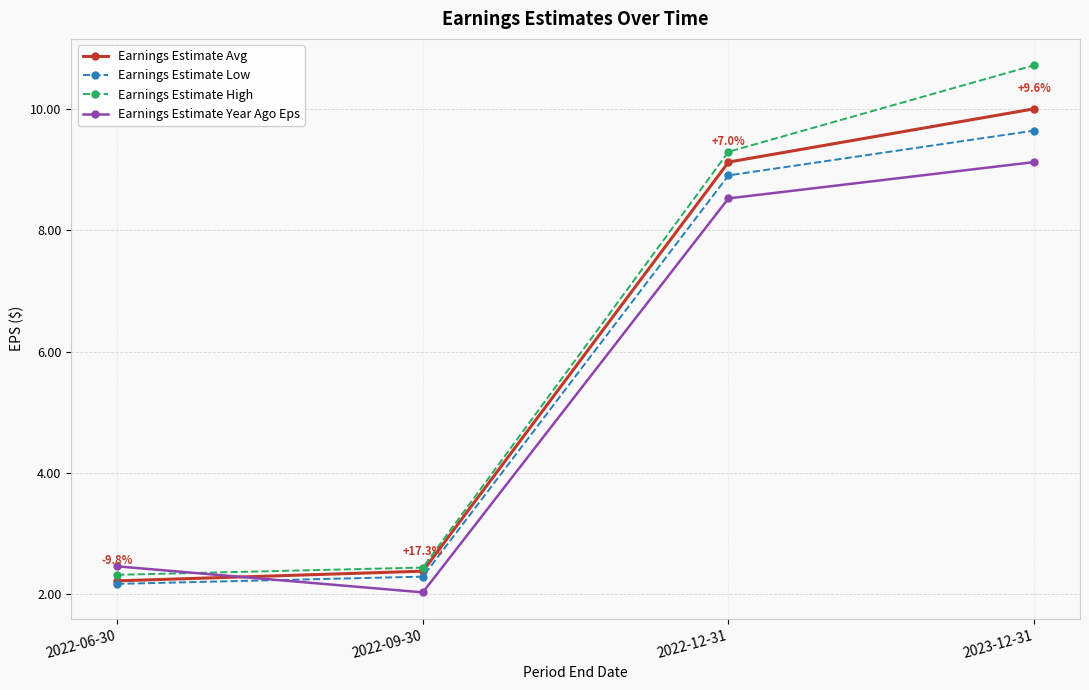

The Earnings Estimate Avg series shows 17.5 at 2023-12-31. True or false?

False